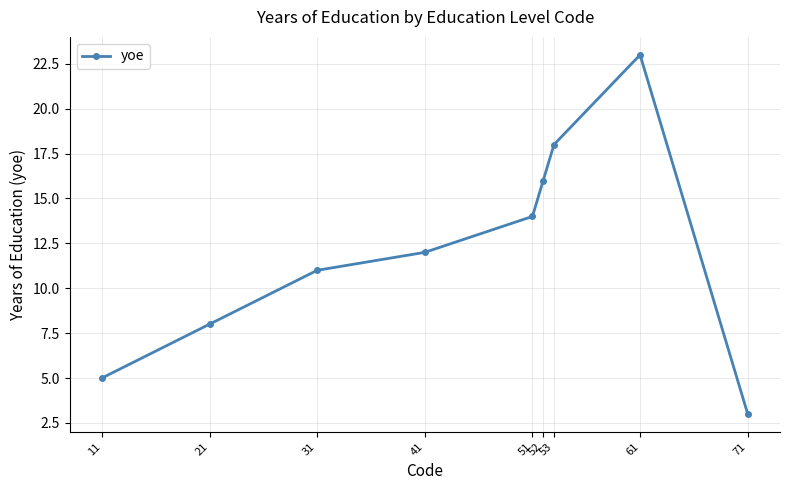

What is the sum of the values at 71 and 11?

8